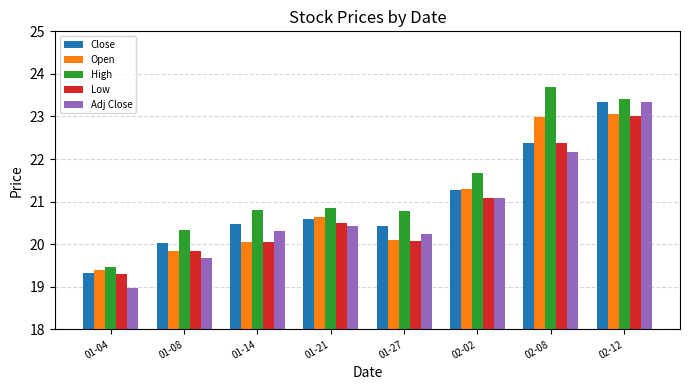

How many series are shown in this chart?

5